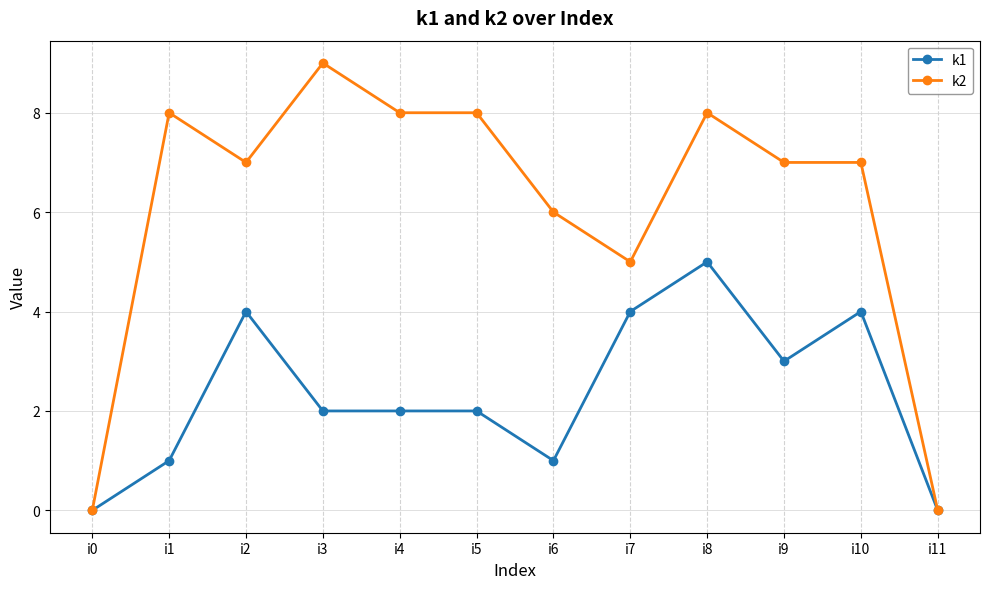

What is the difference between the maximum and minimum values in the k2 series?

9